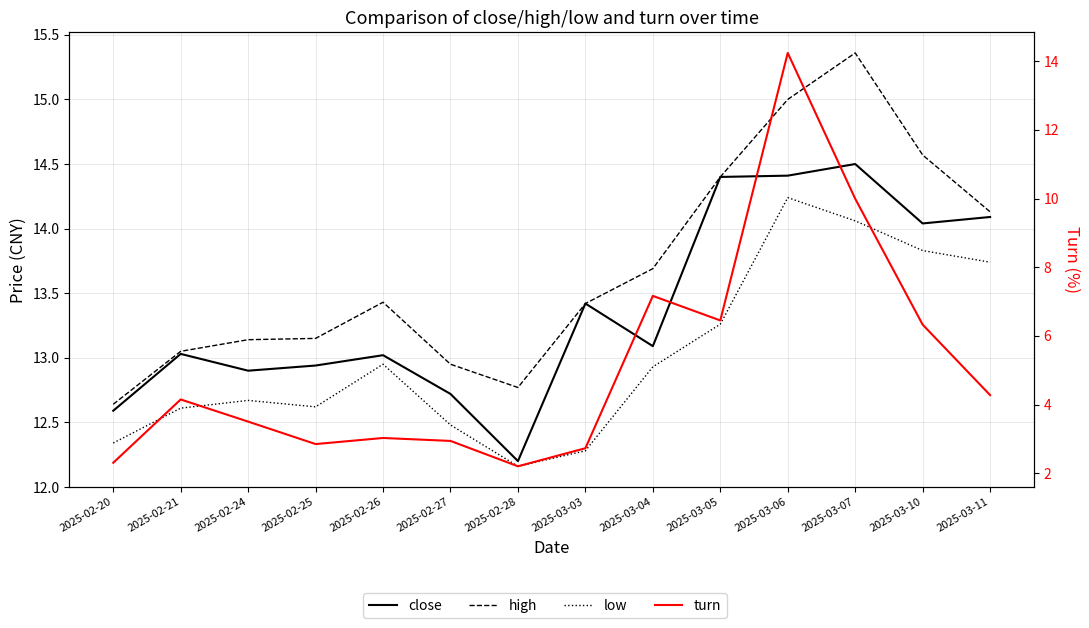

Which series changed the most between 2025-03-10 and 2025-03-11?

turn